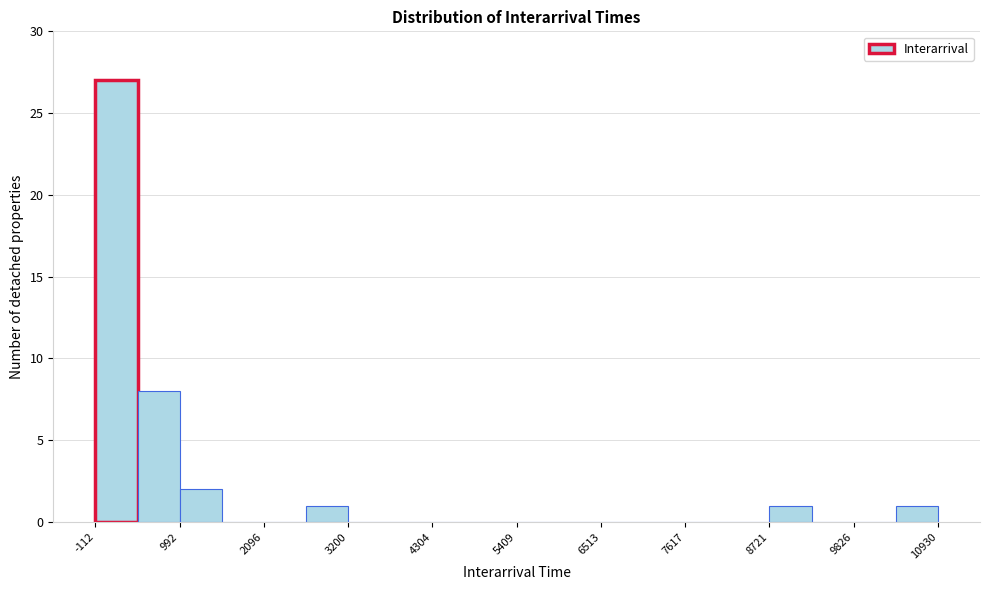

Read against the x-axis, roughly where is the centre of the tallest bar?

200